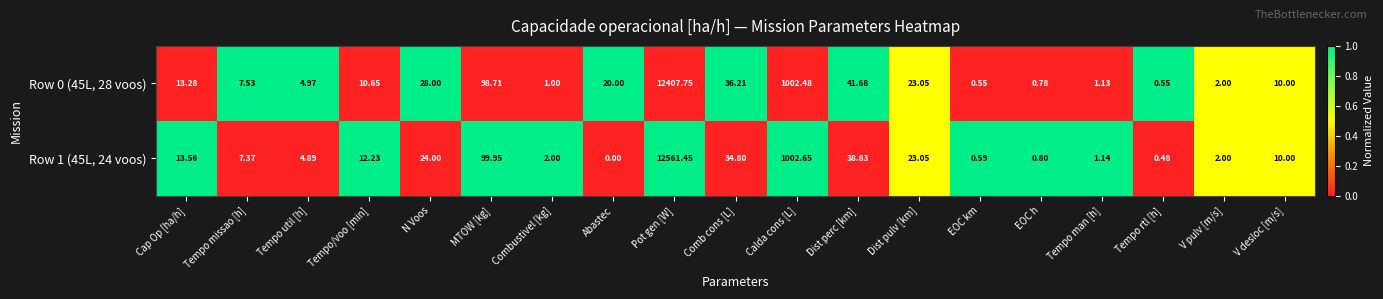

At which label does Row 1 (45L, 24 voos) first exceed 10?

Cap Op [ha/h]